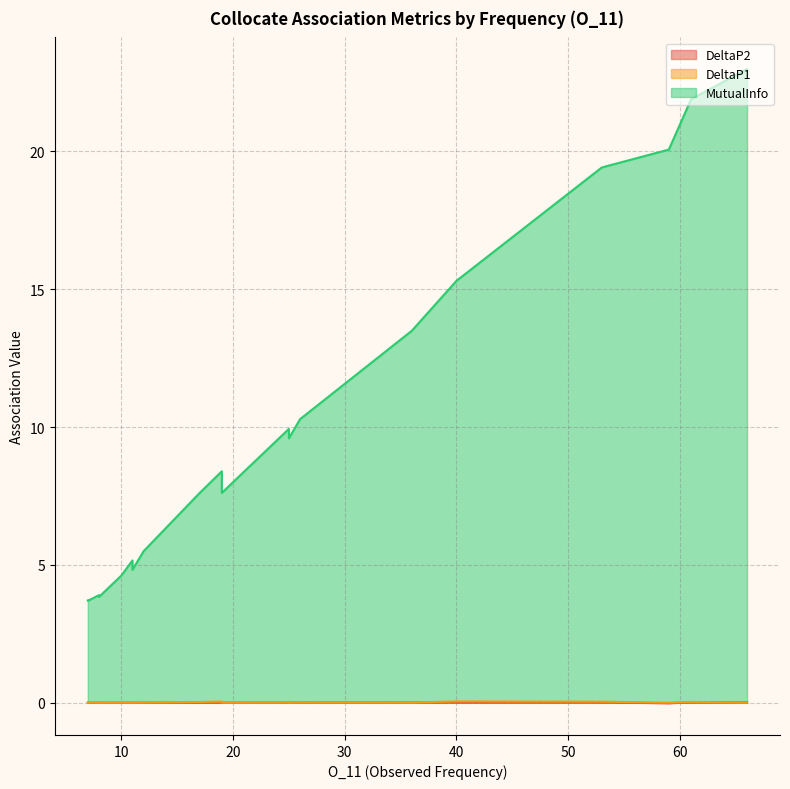

Rank the categories by MutualInfo value from lowest to highest.

7, 7, 8, 8, 10, 11, 11, 12, 17, 19, 19, 25, 25, 26, 36, 40, 53, 59, 61, 66